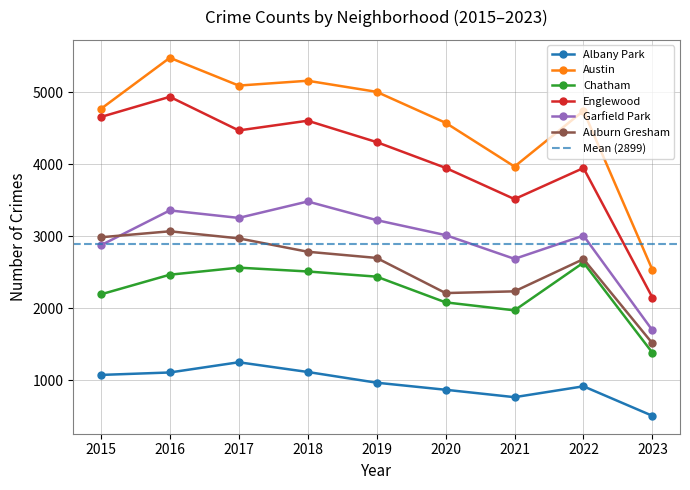

What is the difference between the highest and lowest values at 2023?

2027